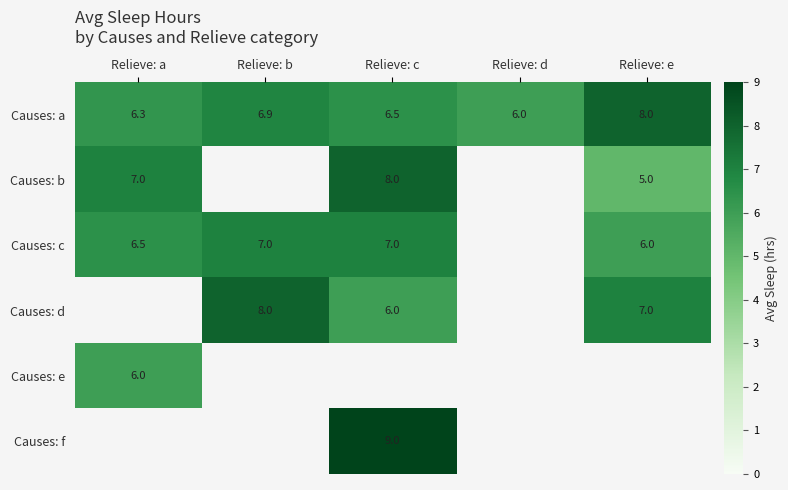

What is the difference between the Causes: a values at Relieve: d and Relieve: a?

0.3